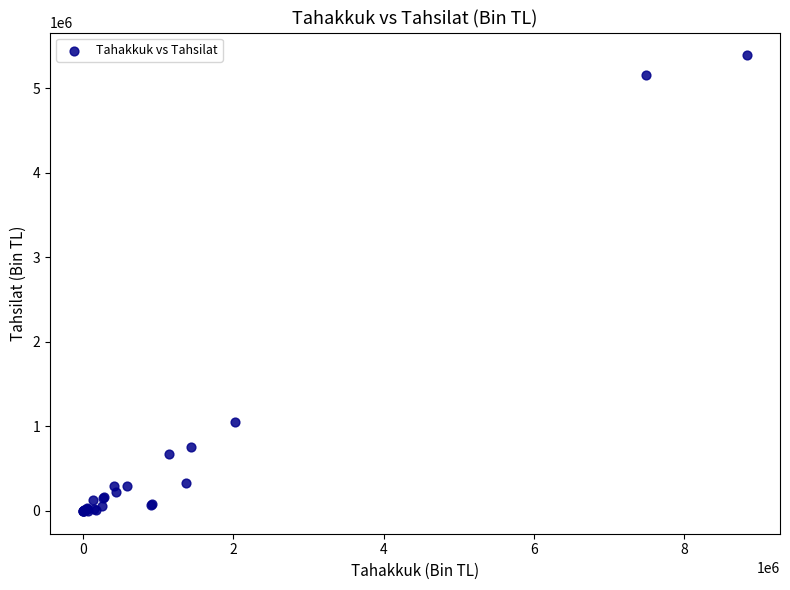

What Y value in the scatter plot is closest to 2693117?

1049927